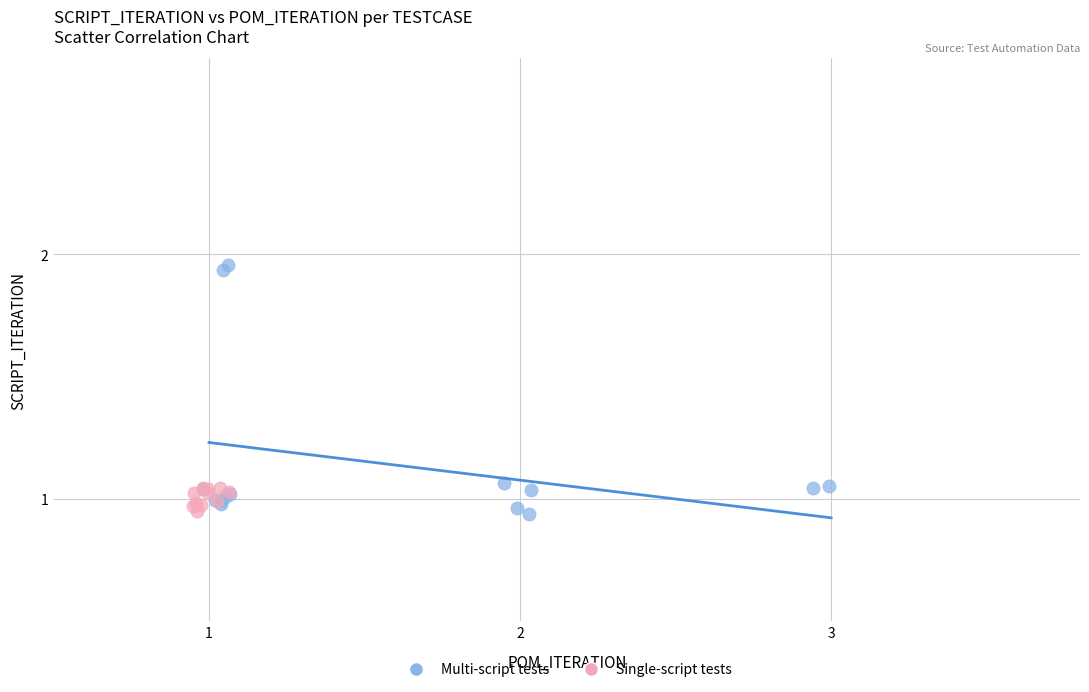

Which series has the widest spread of Y values?

Multi-script tests